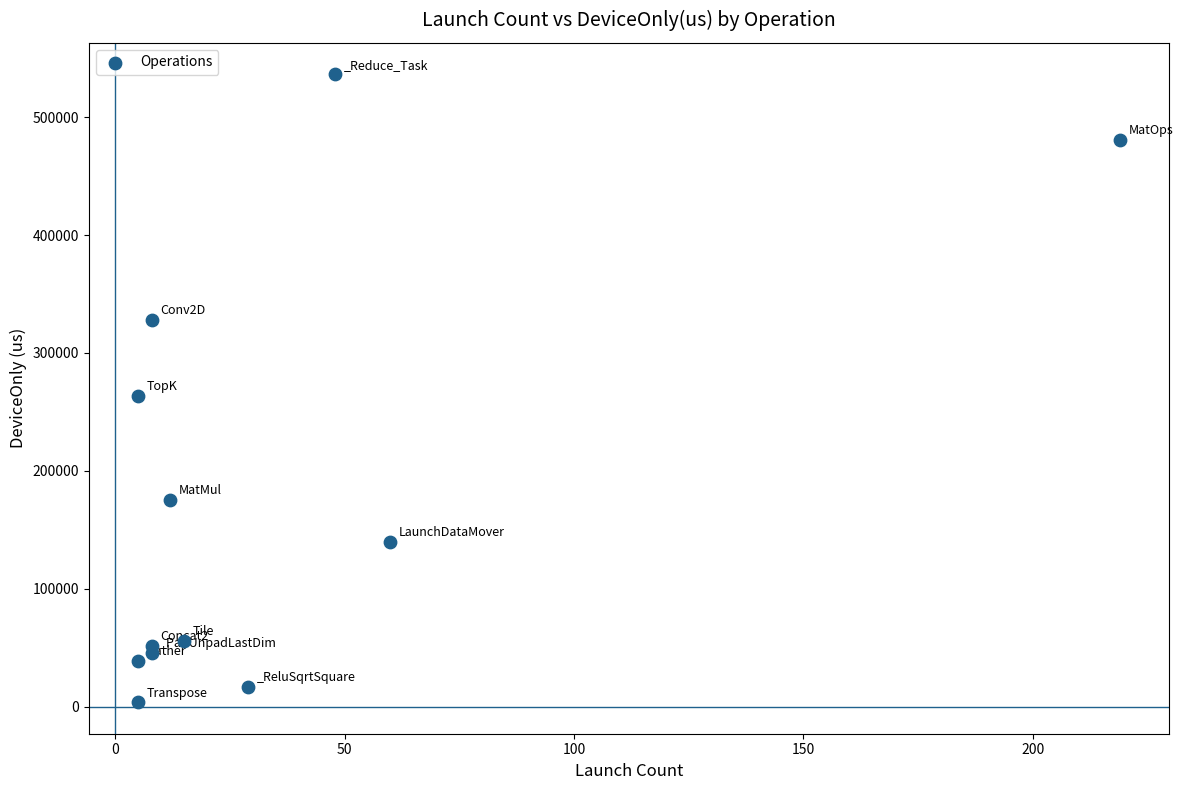

What Y value in the scatter plot is closest to 270040?

263644.3